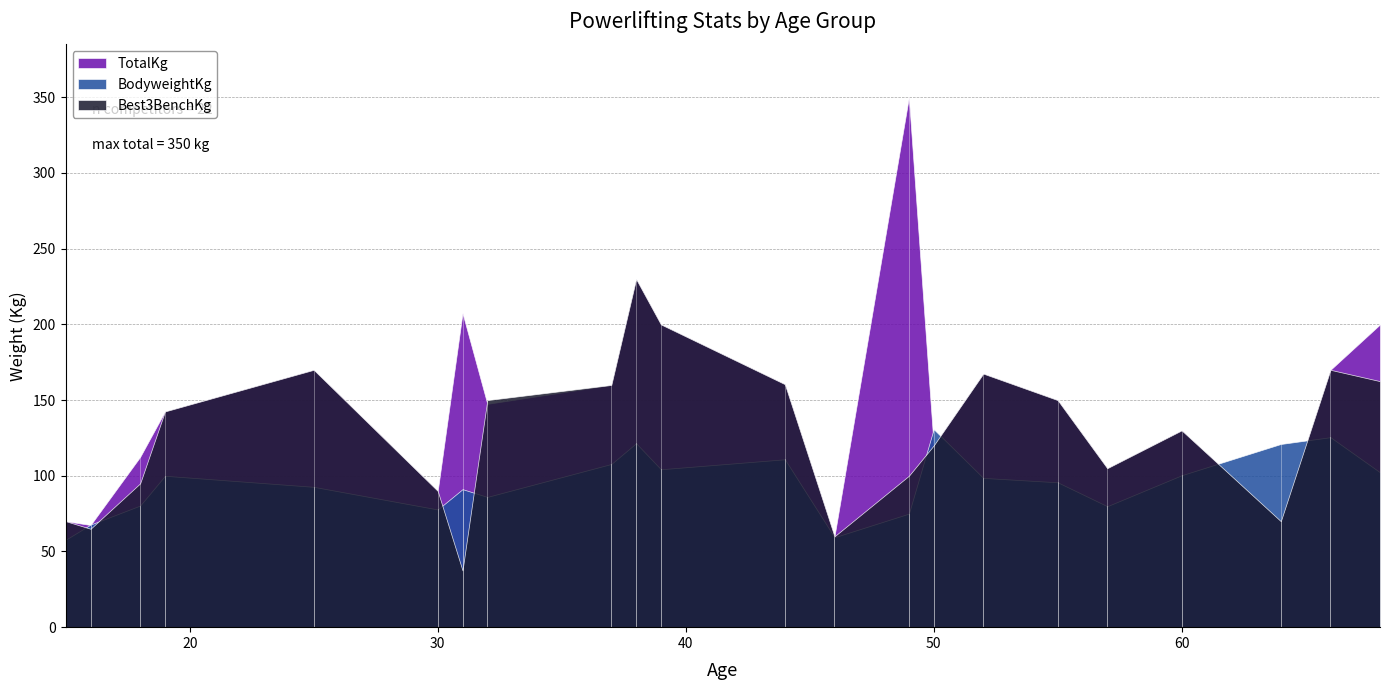

True or false: BodyweightKg has more than 1 points higher than both neighbors.

True